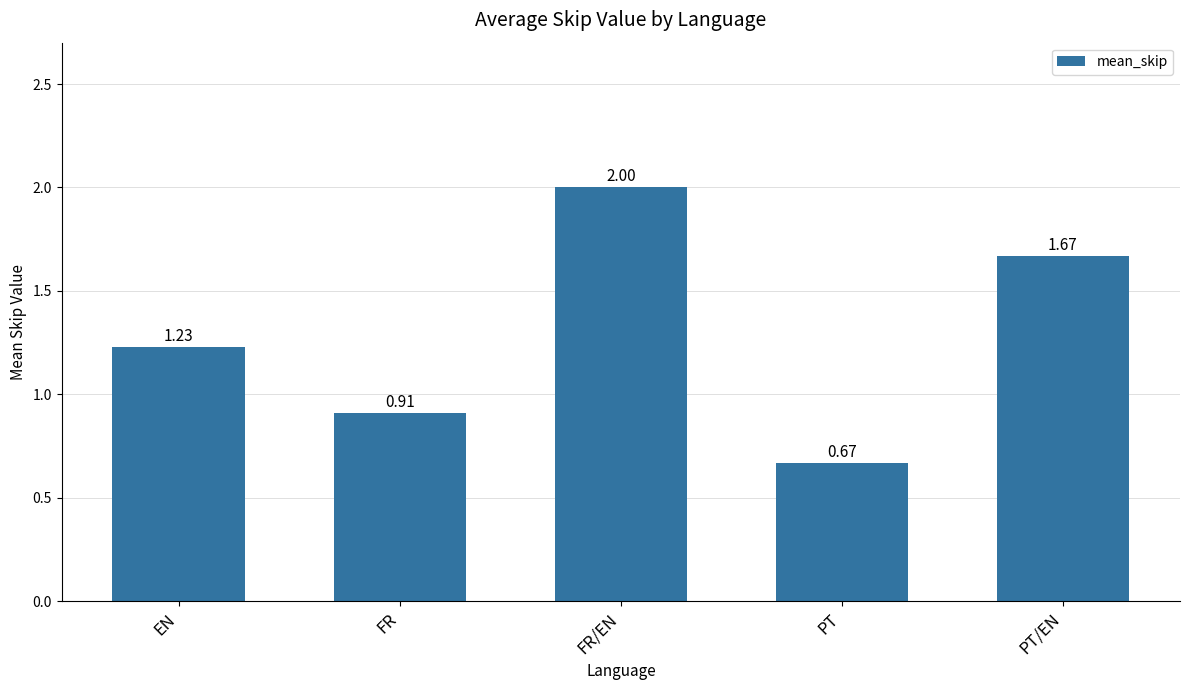

At which category does the chart reach its minimum across all series?

PT